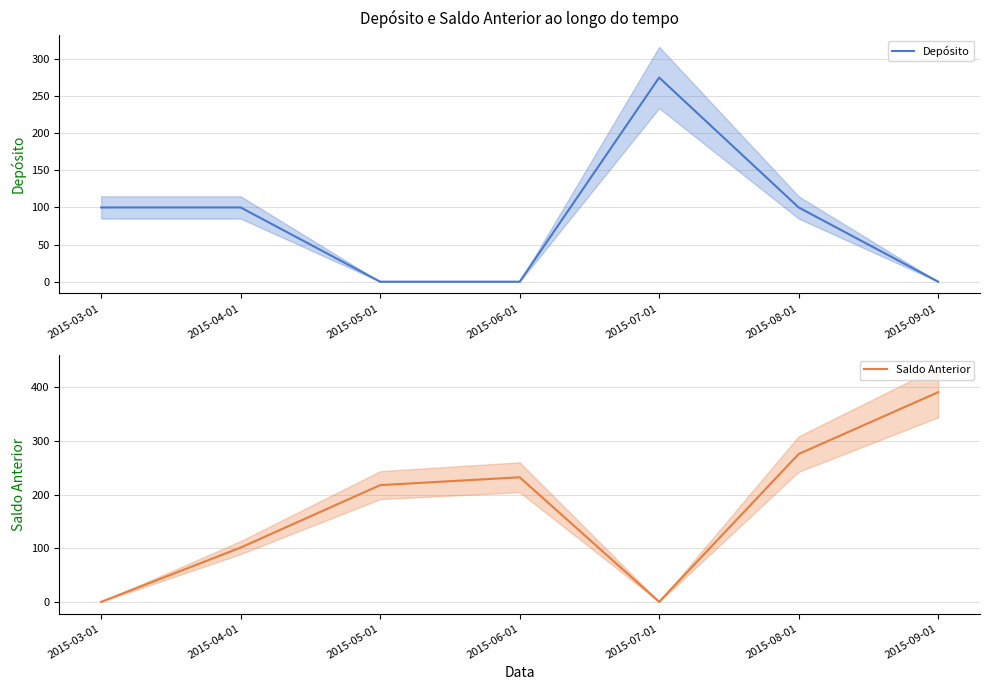

Which series has the largest total across all categories?

Saldo Anterior